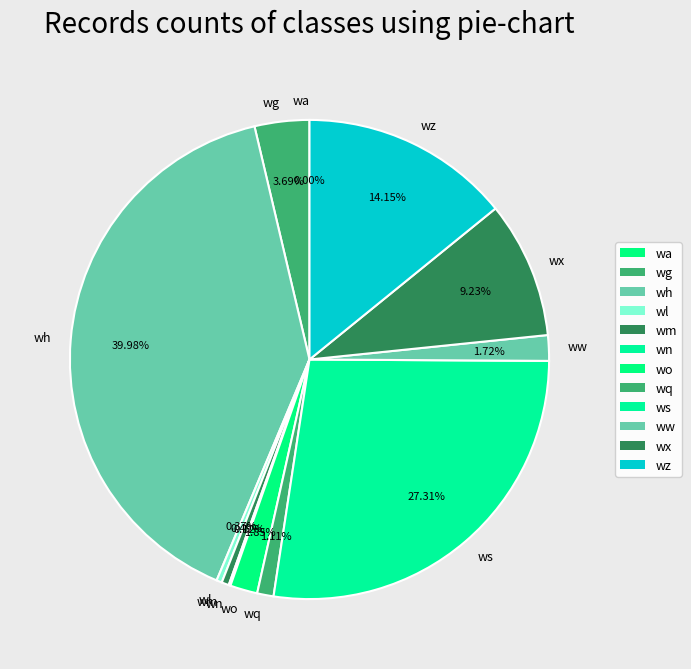

Combined, what portion of the pie is wz and wq?

15.3%